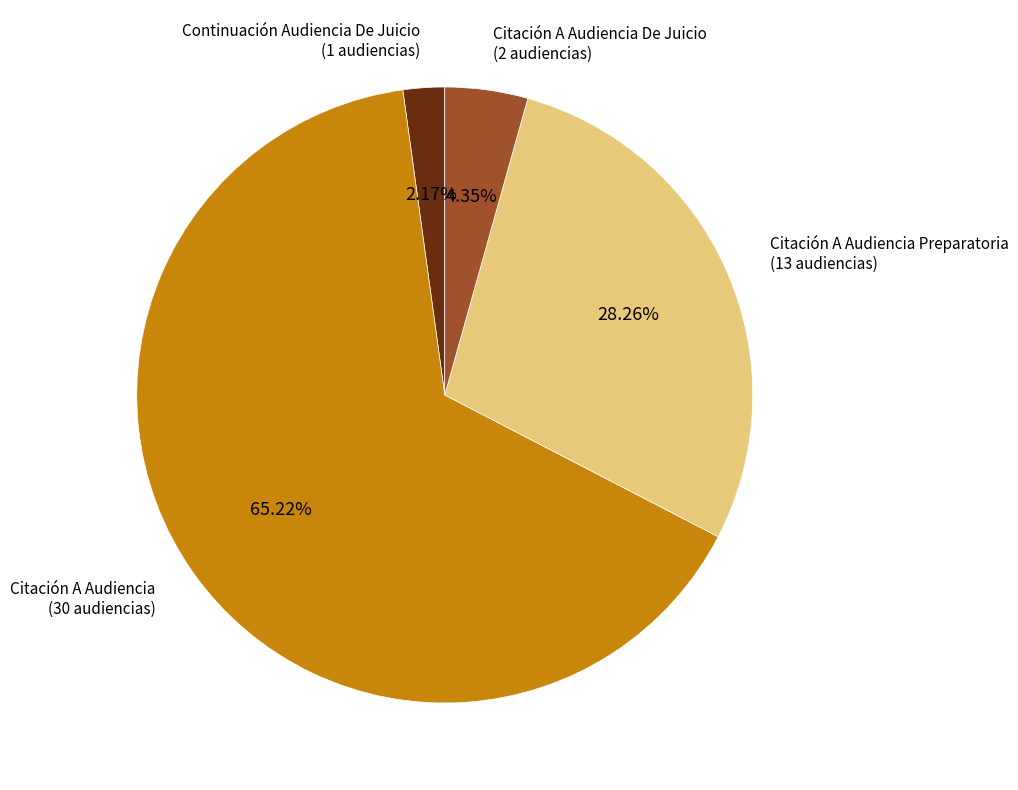

Is there a majority slice in this chart?

Yes